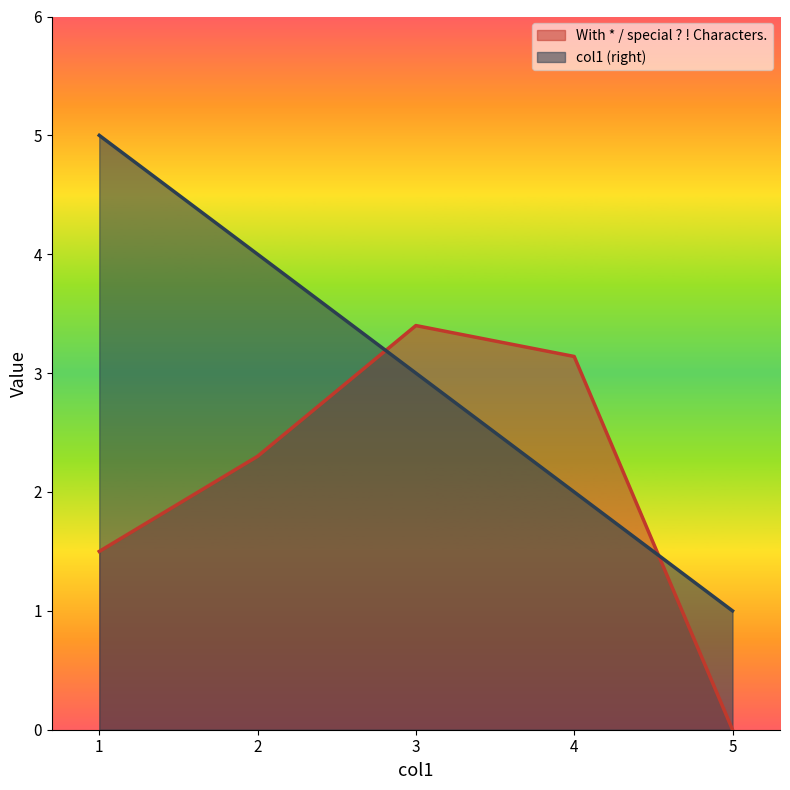

What is the average value of the With * / special ? ! Characters. series?

2.1